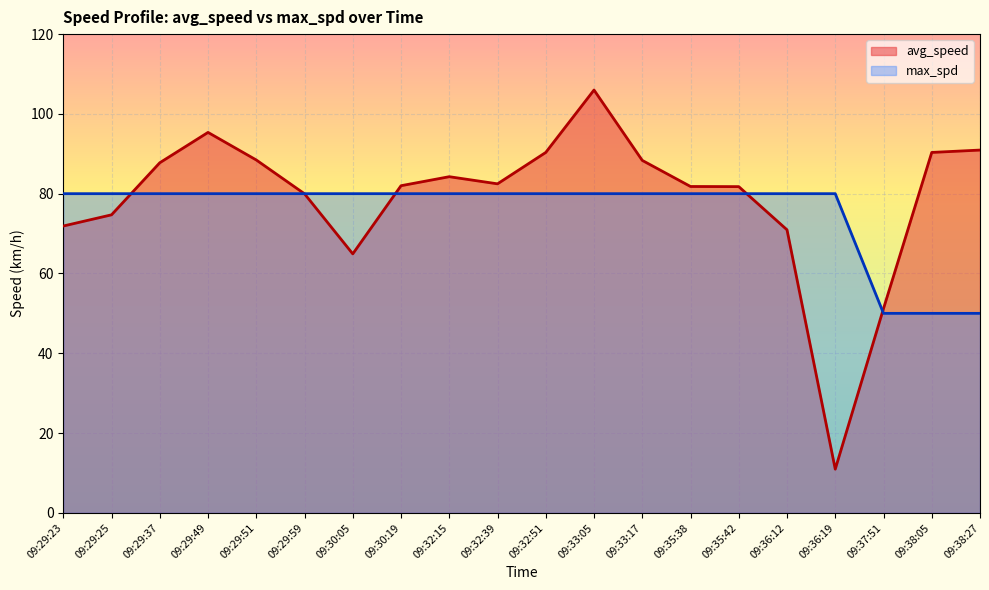

What is the sum of all max_spd values?

1510.0